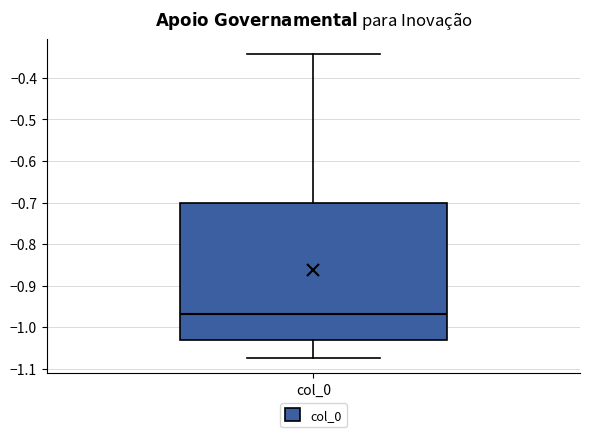

Read this box plot against the y-axis: the position of the median line, the range covered by the box, and the ends of both whiskers. The values are not printed on the chart, so give them approximately, as read against the axis.

median -0.97, box -1.03 to -0.70, whiskers -1.07 to -0.34